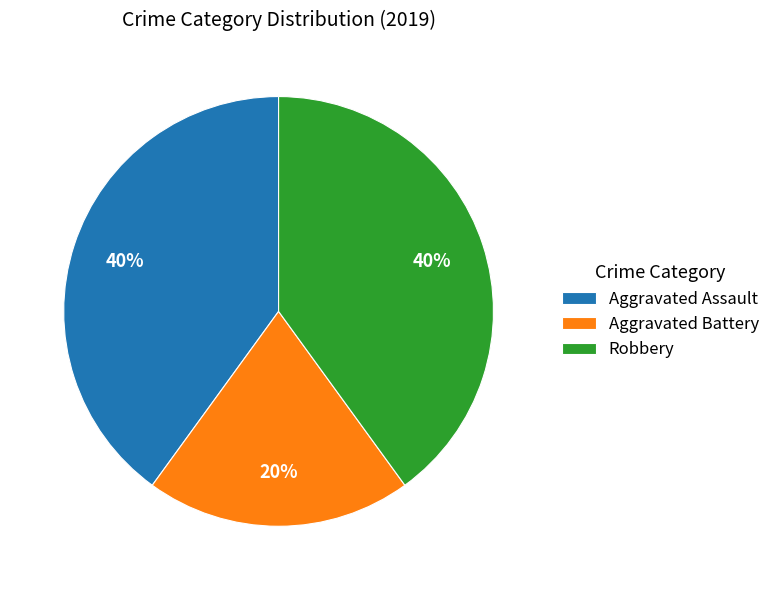

True or false: Aggravated Assault accounts for 51% of the total.

False